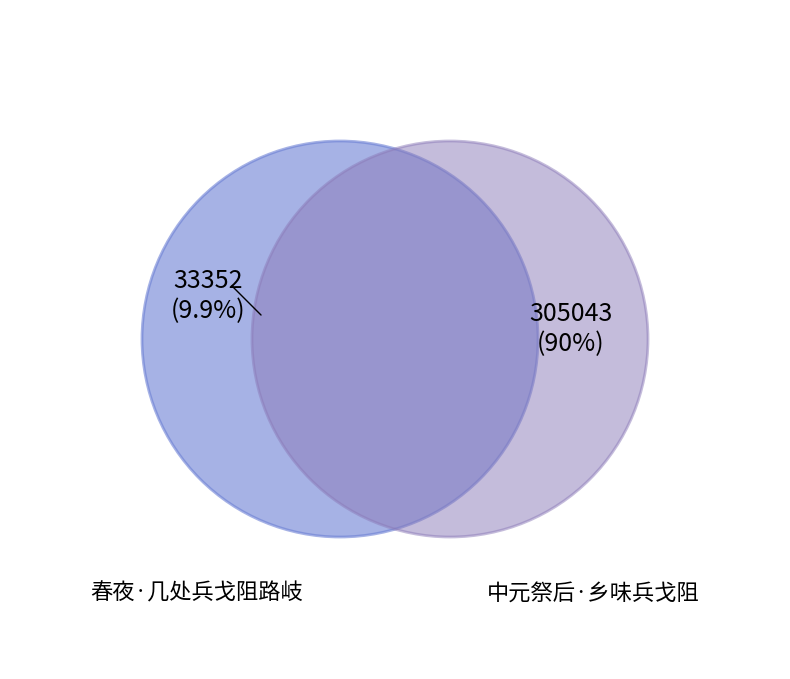

Is it true that 中元祭后·乡味兵戈阻 is 99% of the pie?

False